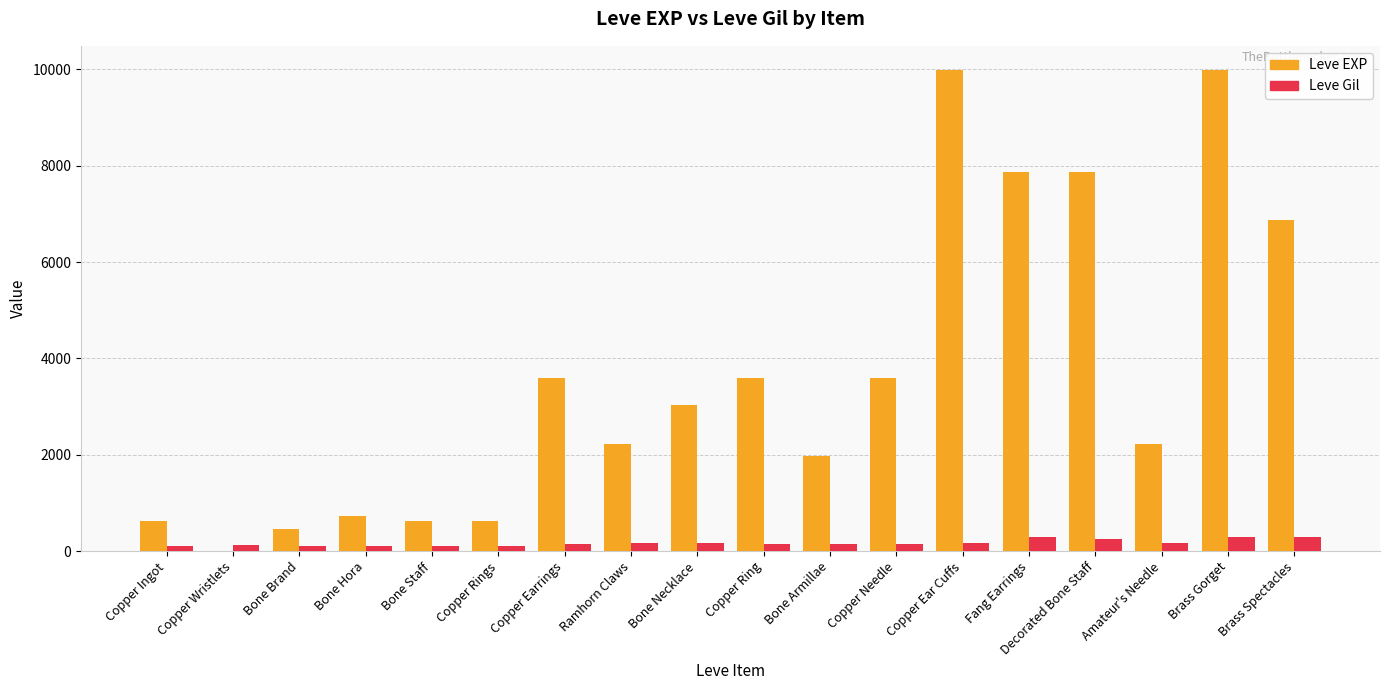

What is the highest value of the Leve EXP series?

9990